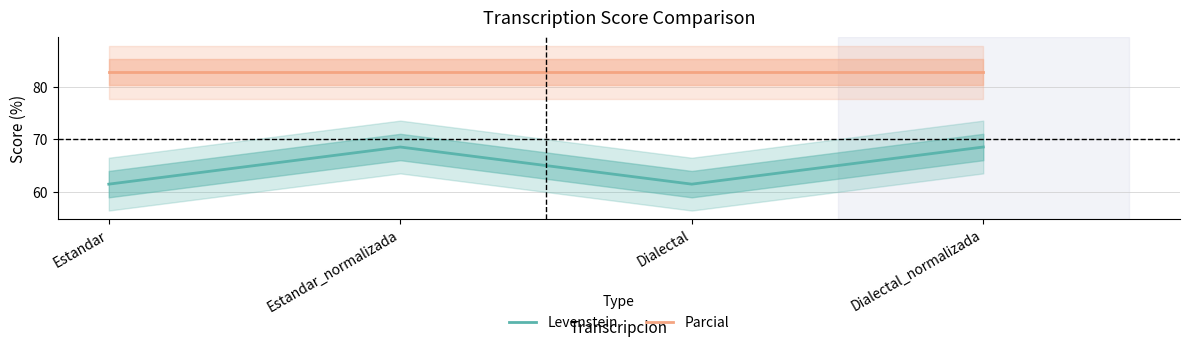

What is the spread (max minus min) of values at Estandar_normalizada?

14.2